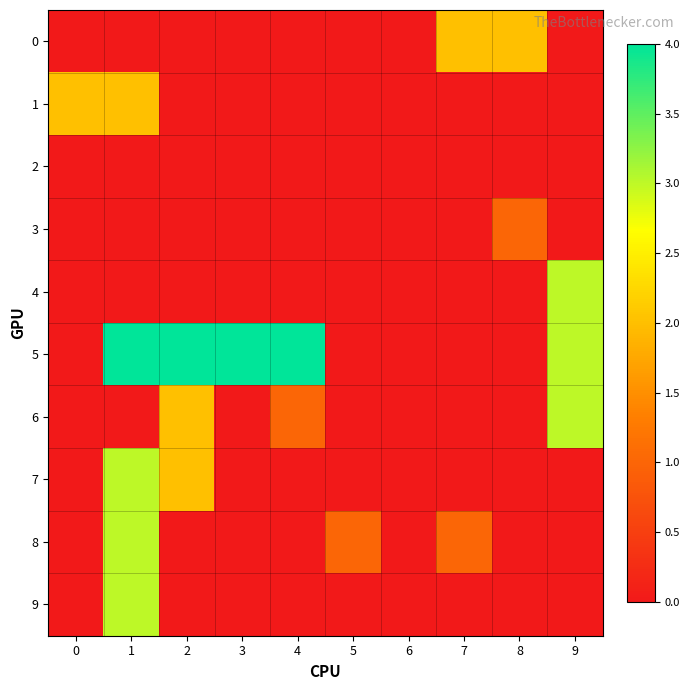

Reading left to right, what are all the values shown in this chart?

0: 0=0	1=0	2=0	3=0	4=0	5=0	6=0	7=2	8=2	9=0
1: 0=2	1=2	2=0	3=0	4=0	5=0	6=0	7=0	8=0	9=0
2: 0=0	1=0	2=0	3=0	4=0	5=0	6=0	7=0	8=0	9=0
3: 0=0	1=0	2=0	3=0	4=0	5=0	6=0	7=0	8=1	9=0
4: 0=0	1=0	2=0	3=0	4=0	5=0	6=0	7=0	8=0	9=3
5: 0=0	1=4	2=4	3=4	4=4	5=0	6=0	7=0	8=0	9=3
6: 0=0	1=0	2=2	3=0	4=1	5=0	6=0	7=0	8=0	9=3
7: 0=0	1=3	2=2	3=0	4=0	5=0	6=0	7=0	8=0	9=0
8: 0=0	1=3	2=0	3=0	4=0	5=1	6=0	7=1	8=0	9=0
9: 0=0	1=3	2=0	3=0	4=0	5=0	6=0	7=0	8=0	9=0